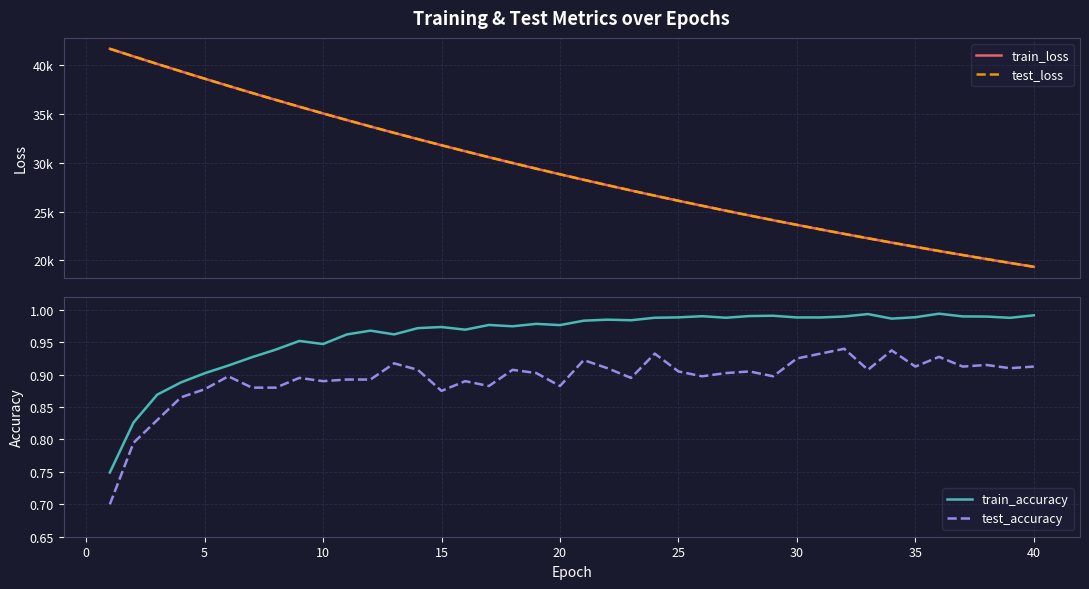

True or false: train_accuracy and test_accuracy intersect in this chart.

False